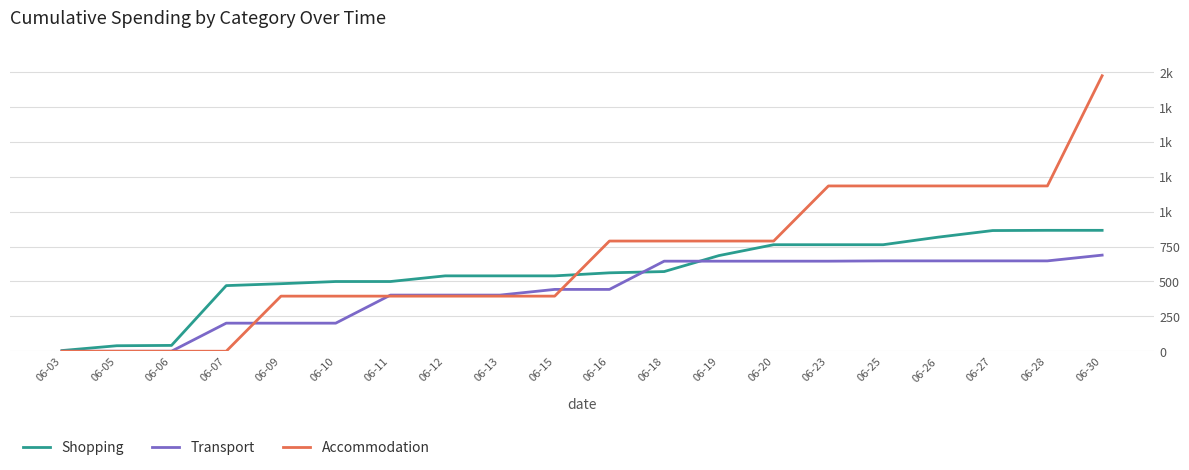

Is this an area chart (filled region under the line)?

No